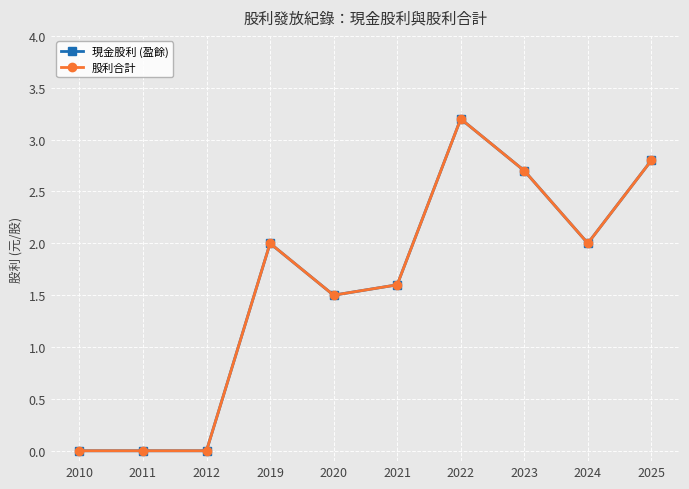

Is this an area chart (filled region under the line)?

No